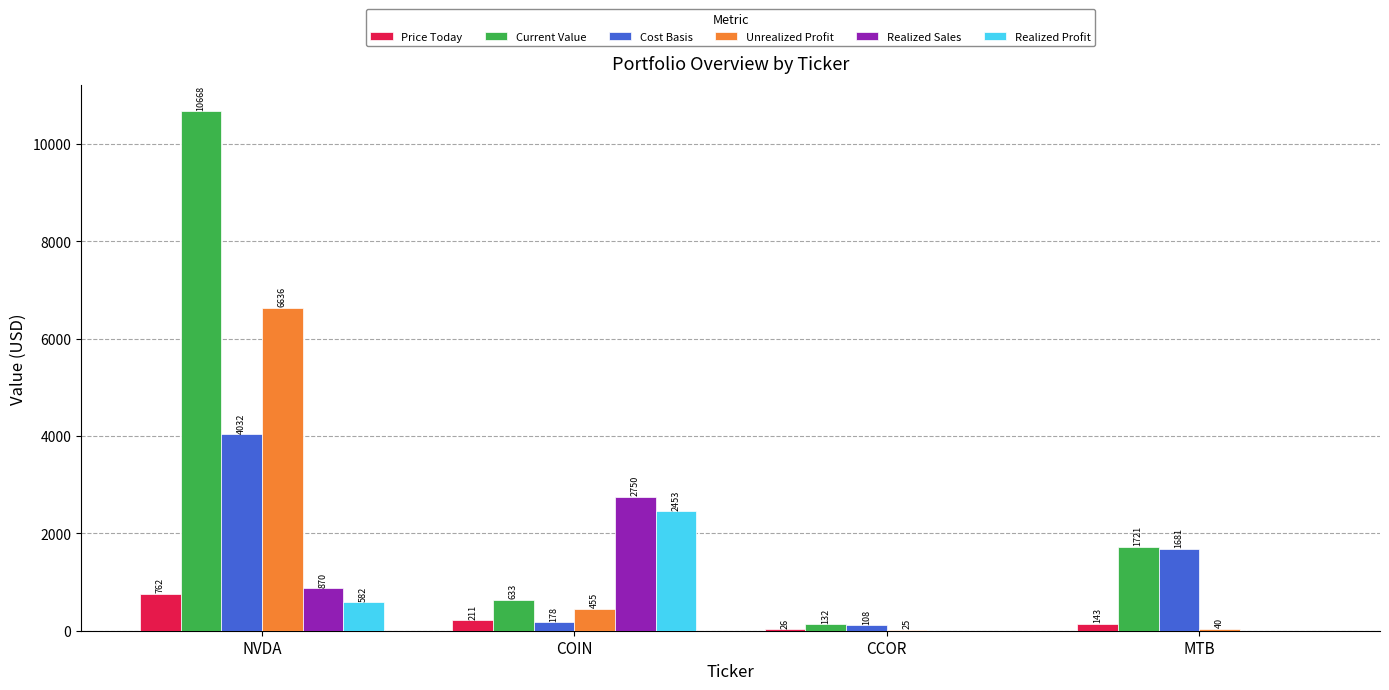

Is it true that Realized Sales equals -1207.8 at CCOR?

False